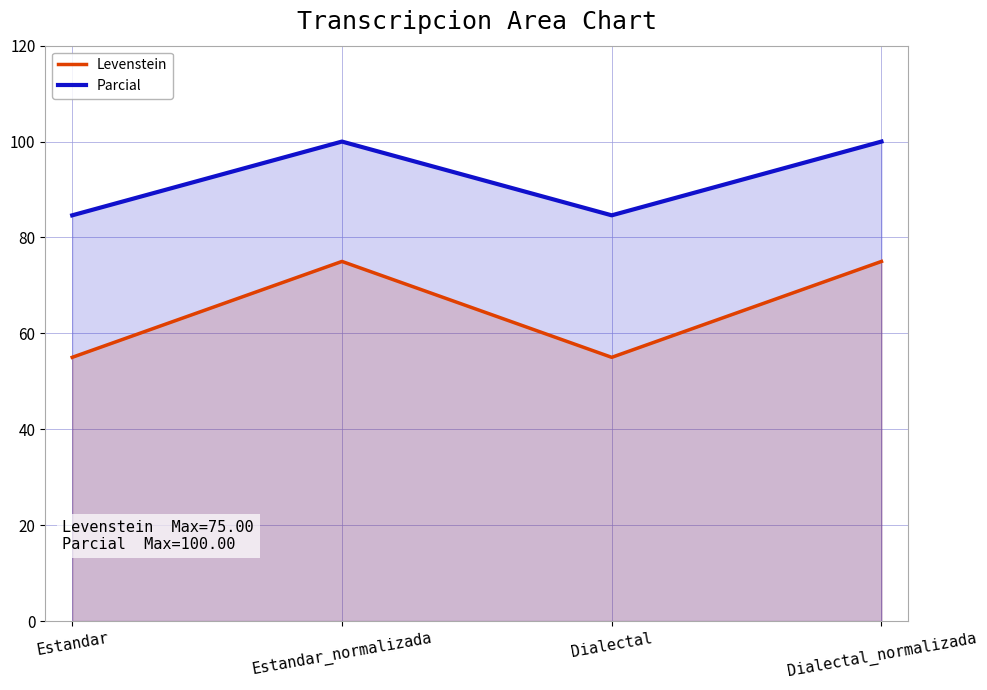

What is the total value across all series at Dialectal?

139.6